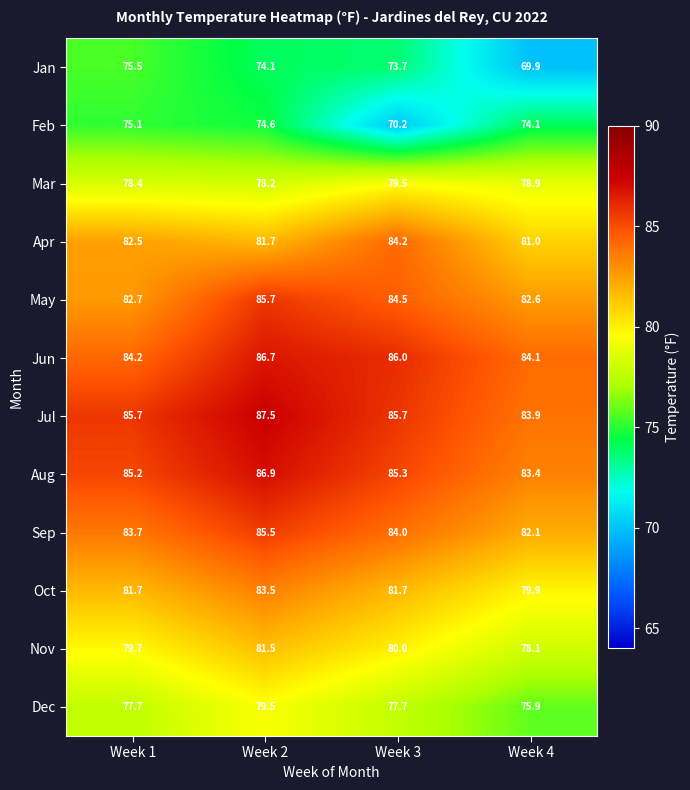

Which series has the largest total across all categories?

Jul